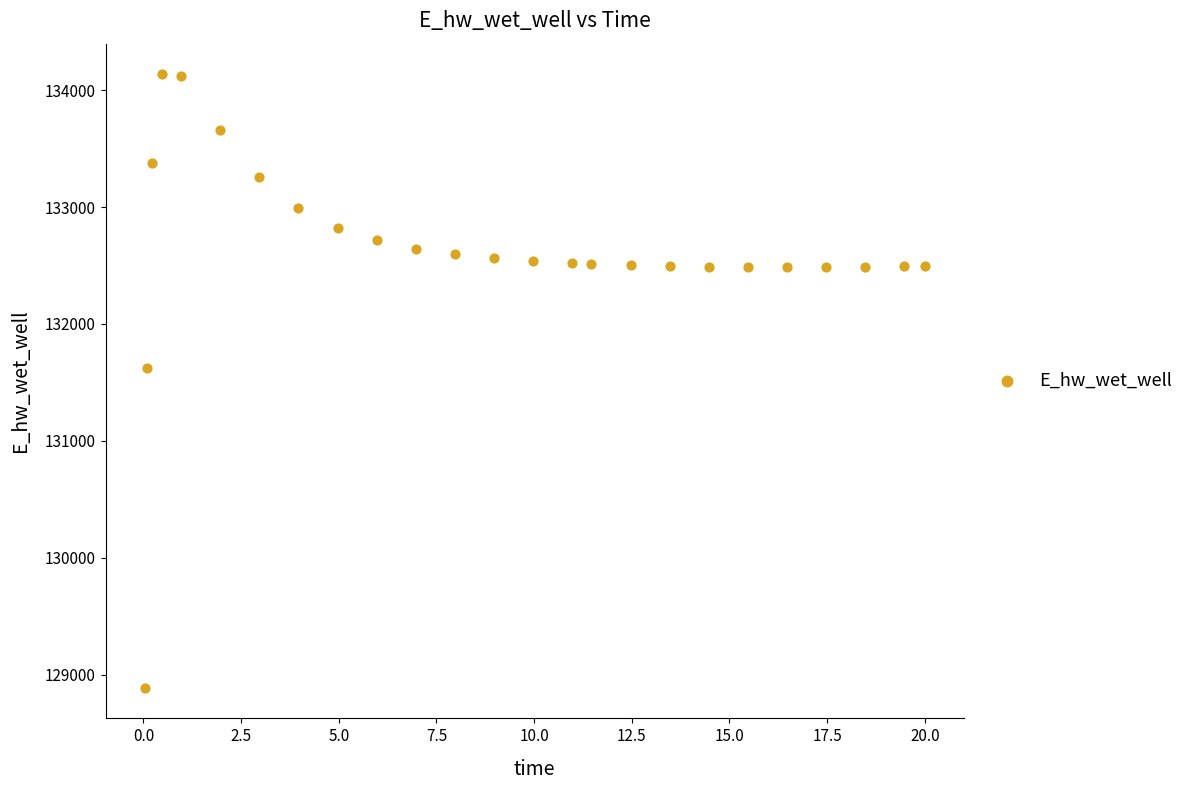

What is the range of X values (max minus min)?

20.0